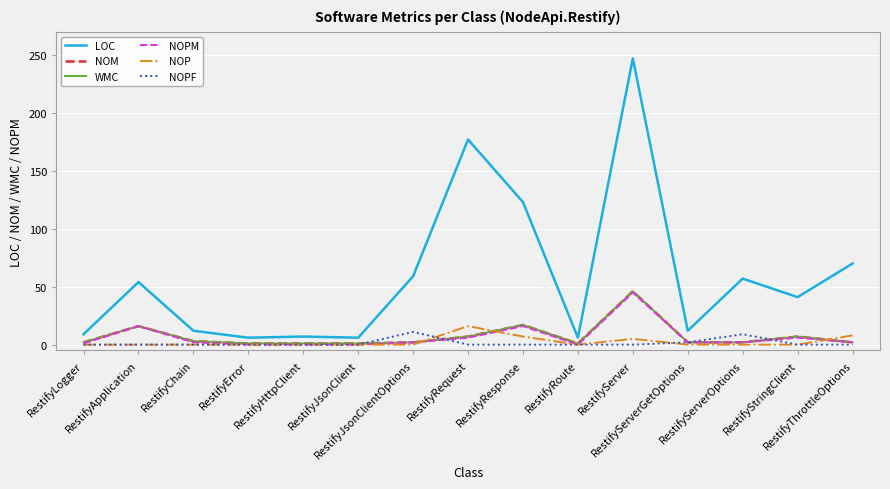

At how many categories does at least one series exceed 32?

8